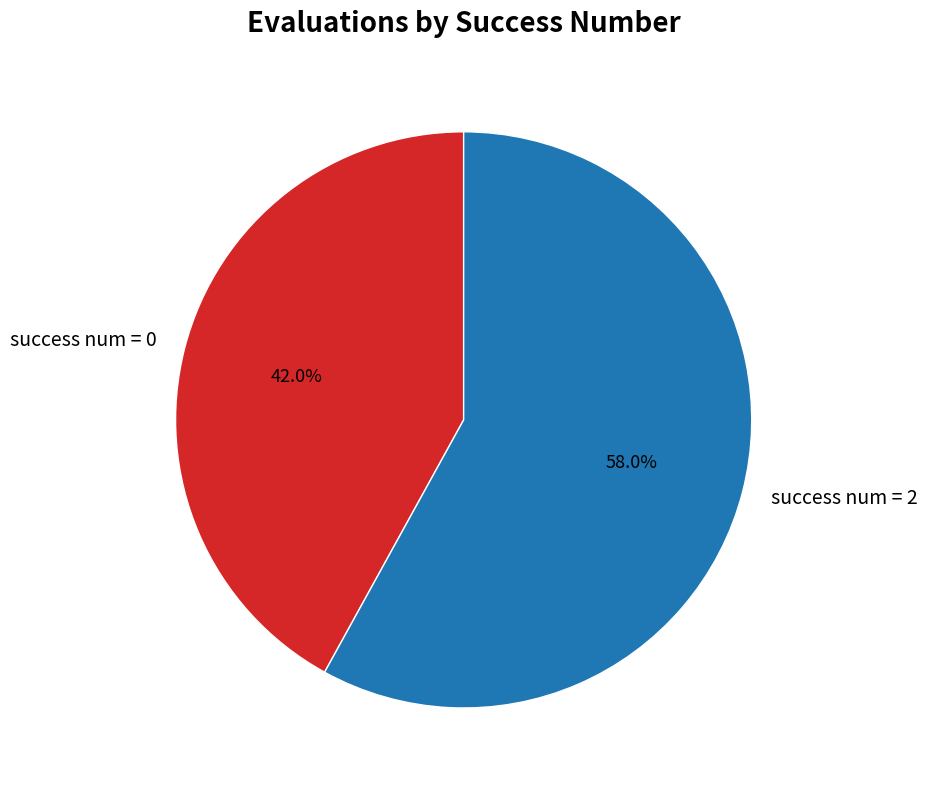

To the nearest percent, what is the difference between the largest and smallest slice percentages?

16%